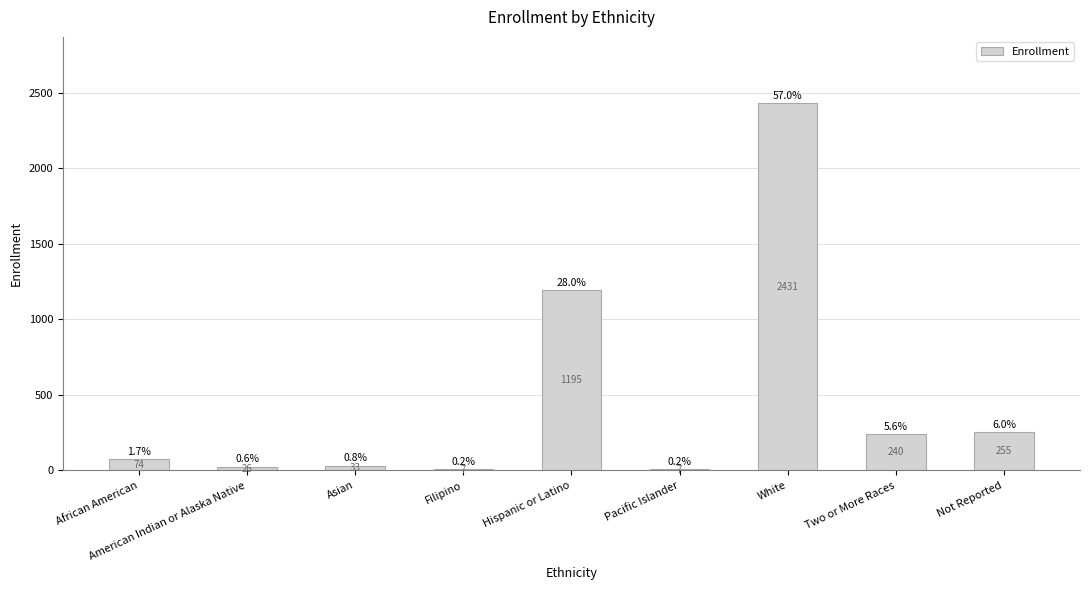

What is the change in value from African American to White?

+2357